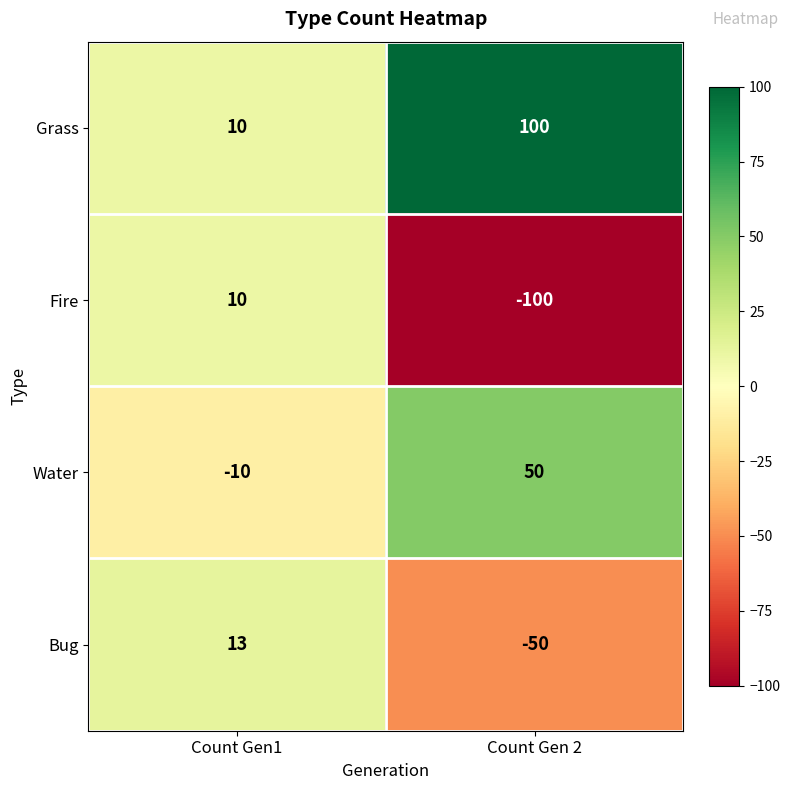

True or false: Fire has a value of -100 at Count Gen 2.

True